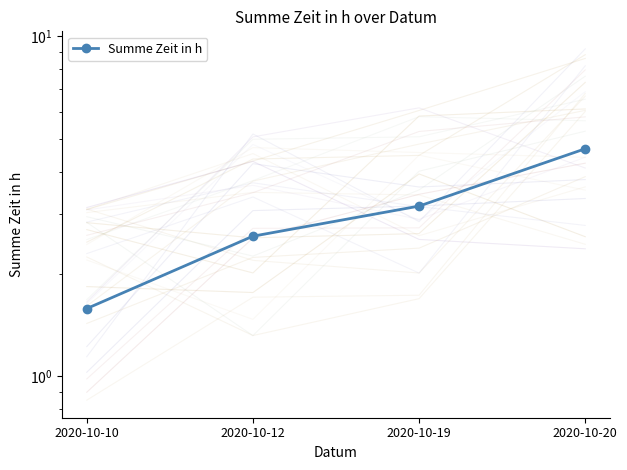

What is the difference between the values at 2020-10-10 and 2020-10-20?

3.1